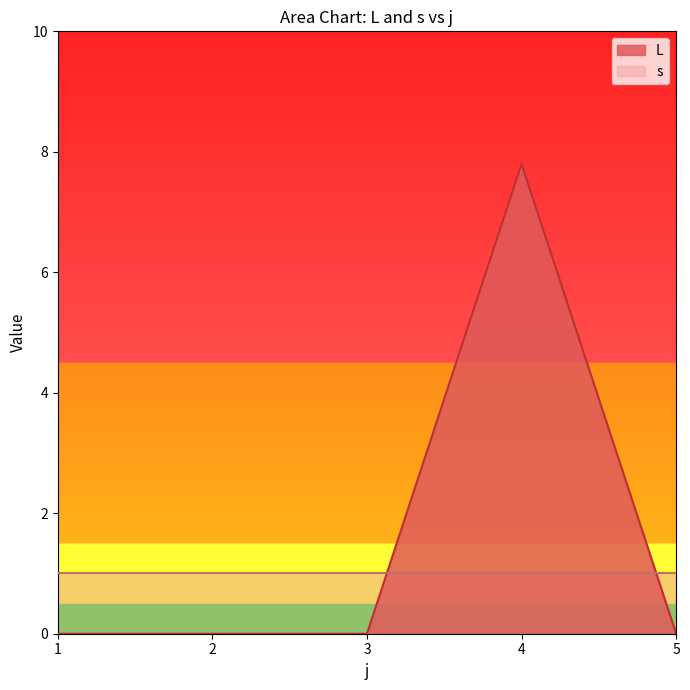

Reading right to left, extract all data points from this chart.

5=0.0	4=7.8	3=0.0	2=0.0	1=0.0